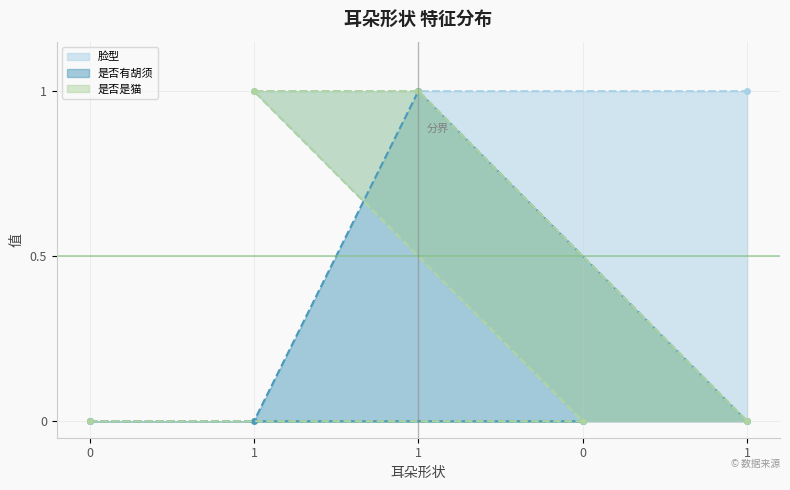

What are all the series names shown in the legend?

脸型, 是否有胡须, 是否是猫